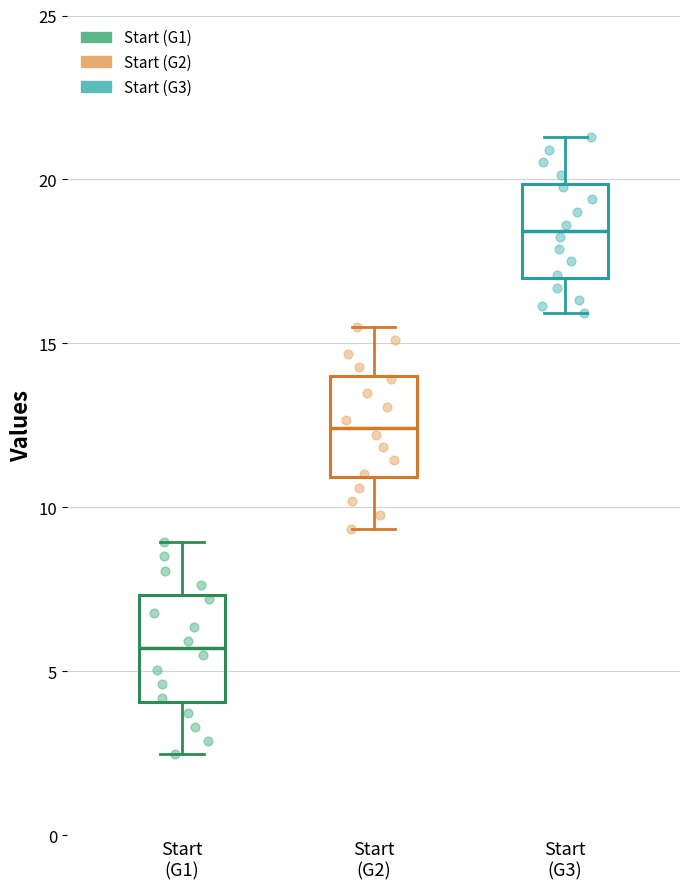

Reading left to right, transcribe this box plot: for each box, give where its median line is, the range the box spans, and where its two whiskers end, as read against the y-axis. The values are not printed on the chart, so give them approximately, as read against the axis.

Start (G1): median 5.5, box 4.0 to 7.5, whiskers 2.5 to 9.0
Start (G2): median 12.5, box 11.0 to 14.0, whiskers 9.5 to 15.5
Start (G3): median 18.5, box 17.0 to 20.0, whiskers 16.0 to 21.5